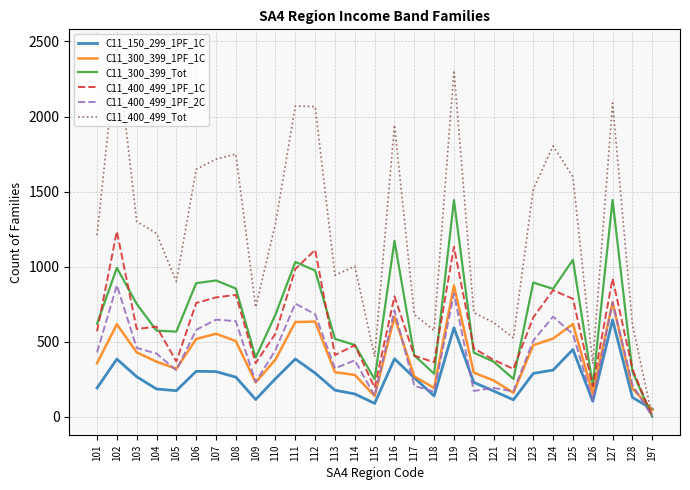

Is this an area chart (filled region under the line)?

No